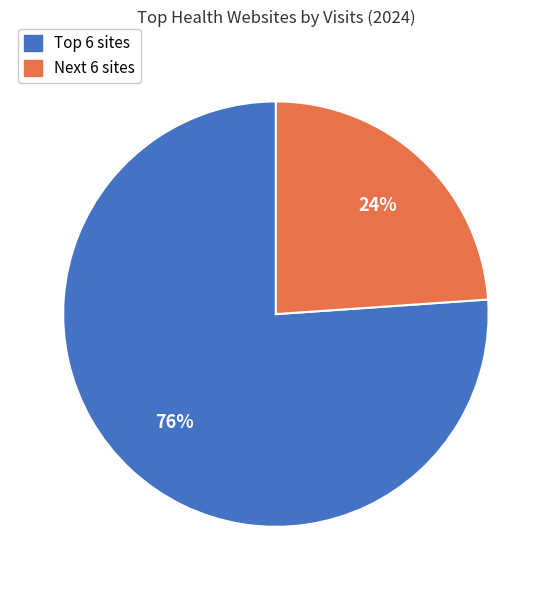

Does any single category account for the majority?

Yes